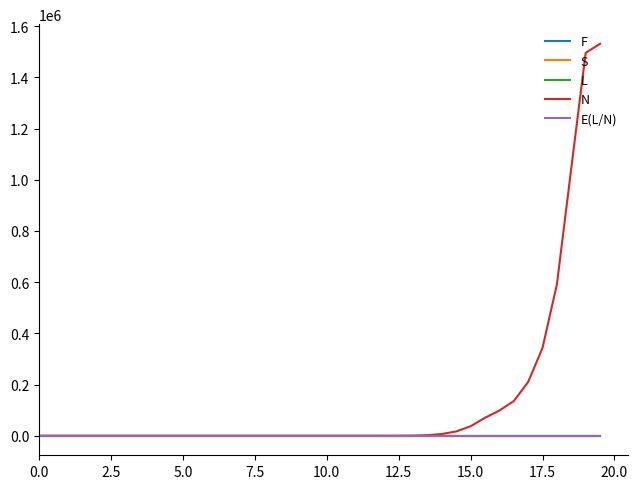

Which series has the largest total across all categories?

N